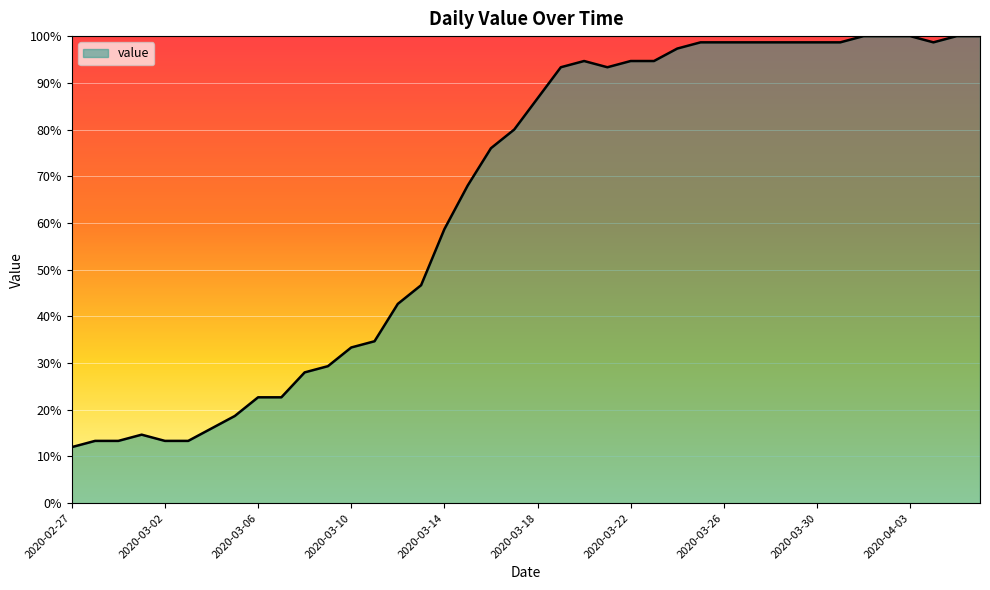

How many values are below 86?

20